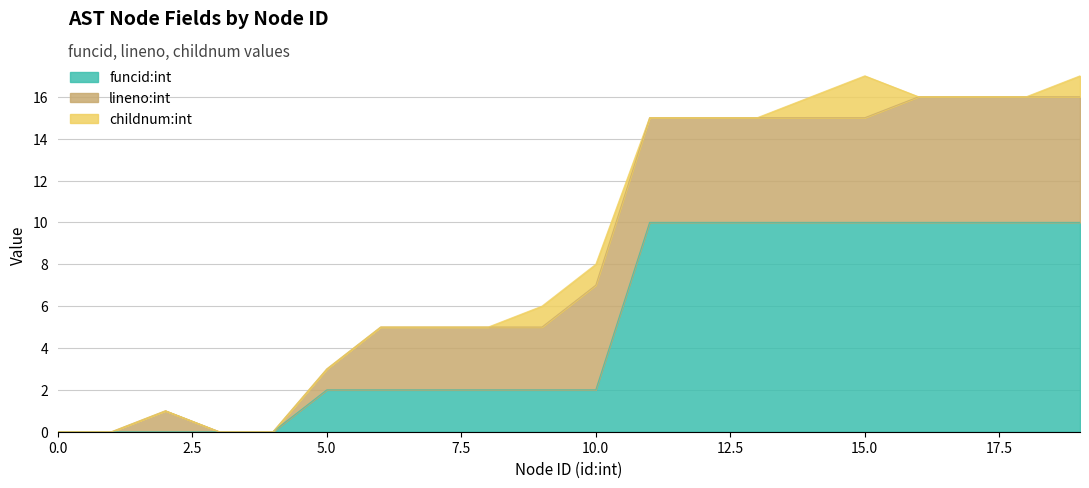

How many childnum:int values are between 0 and 1?

19